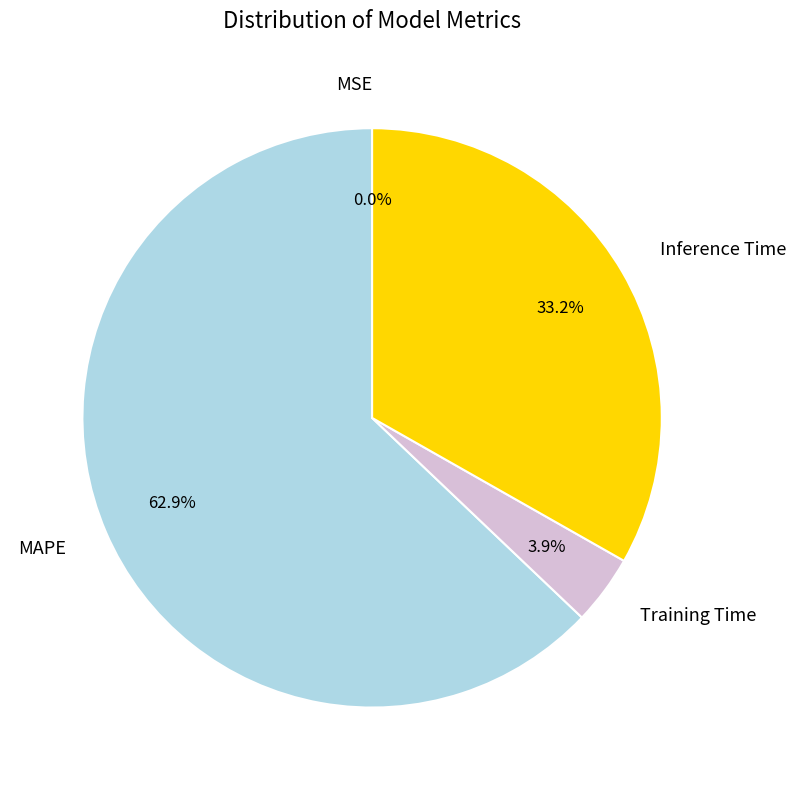

What is the majority slice?

MAPE